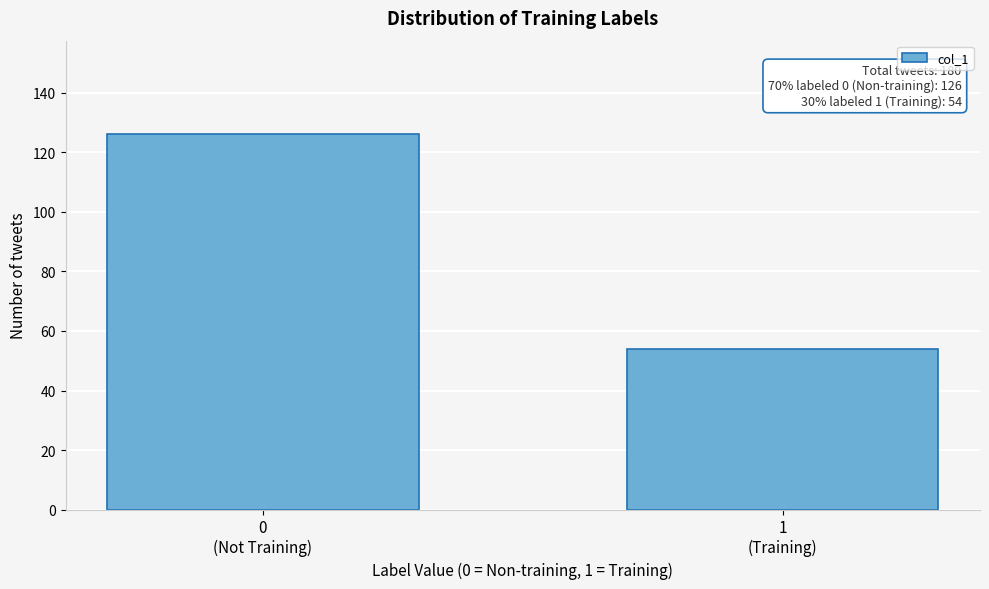

Reading left to right, extract all data points from this chart.

126	54